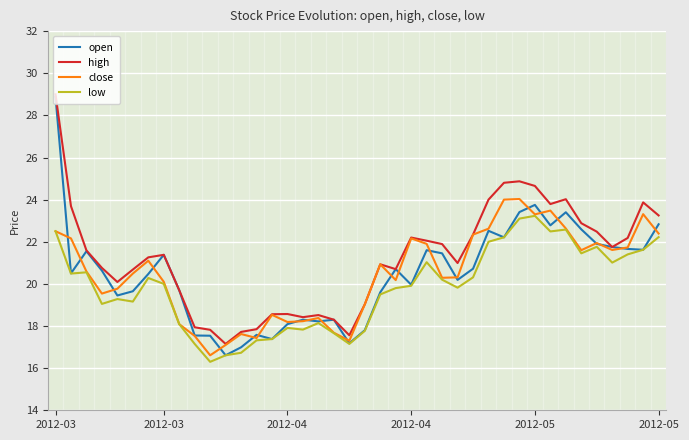

Which series has the widest spread of values?

open